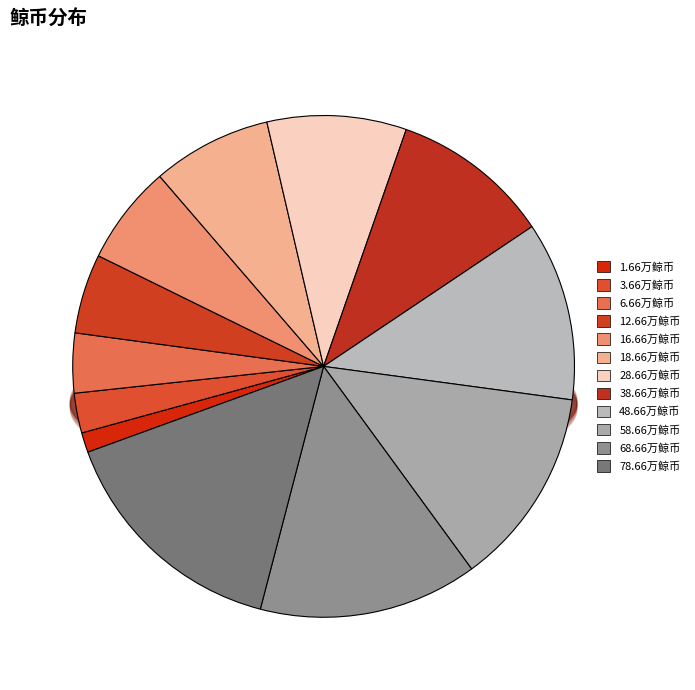

To the nearest percent, what is the average slice percentage?

8%